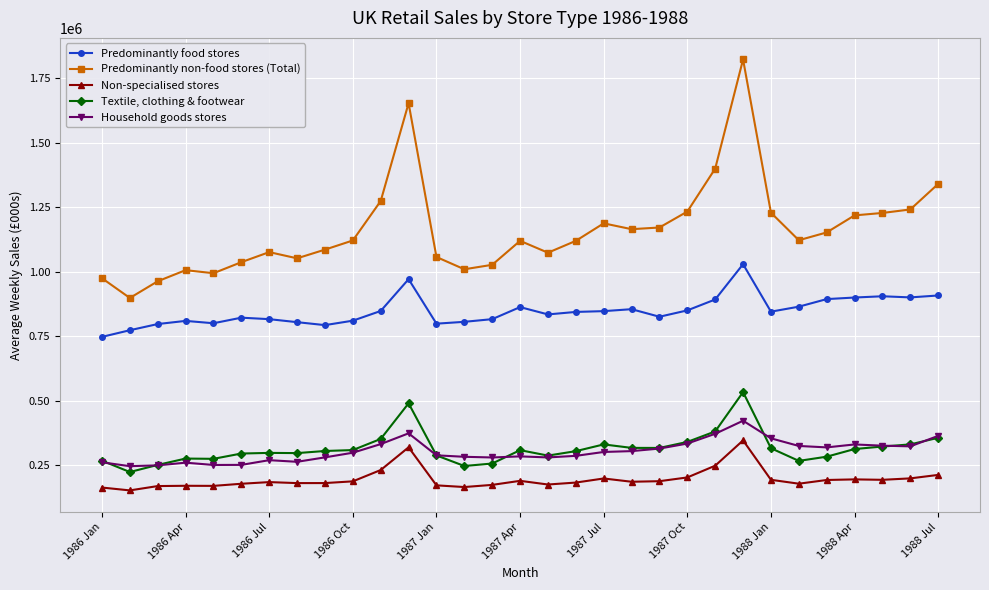

Which series has the largest total across all categories?

Predominantly non-food stores (Total)